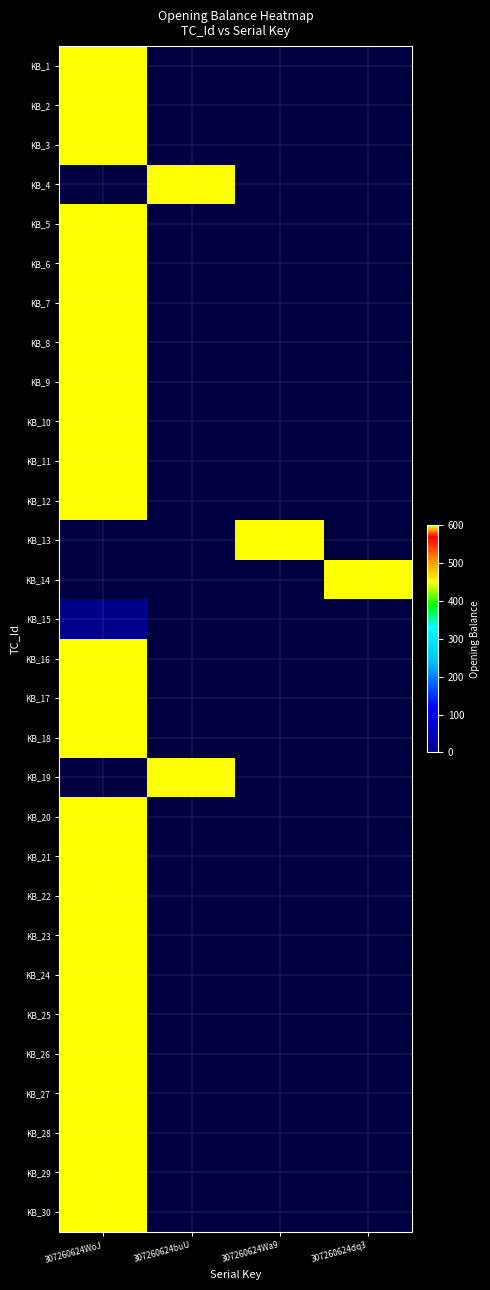

List the series in order of their overall mean, highest first.

KB_1, KB_2, KB_3, KB_4, KB_5, KB_6, KB_7, KB_8, KB_9, KB_10, KB_11, KB_12, KB_13, KB_14, KB_15, KB_16, KB_17, KB_18, KB_19, KB_20, KB_21, KB_22, KB_23, KB_24, KB_25, KB_26, KB_27, KB_28, KB_29, KB_30